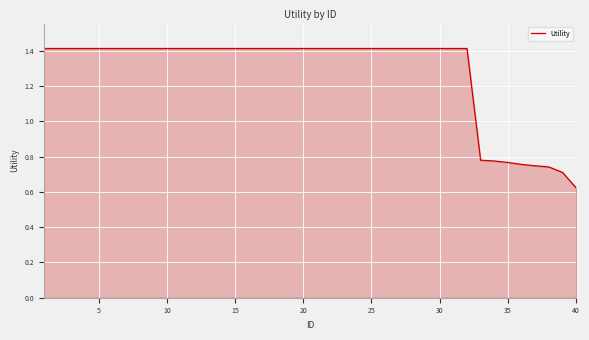

What is the maximum value shown in the chart?

1.4